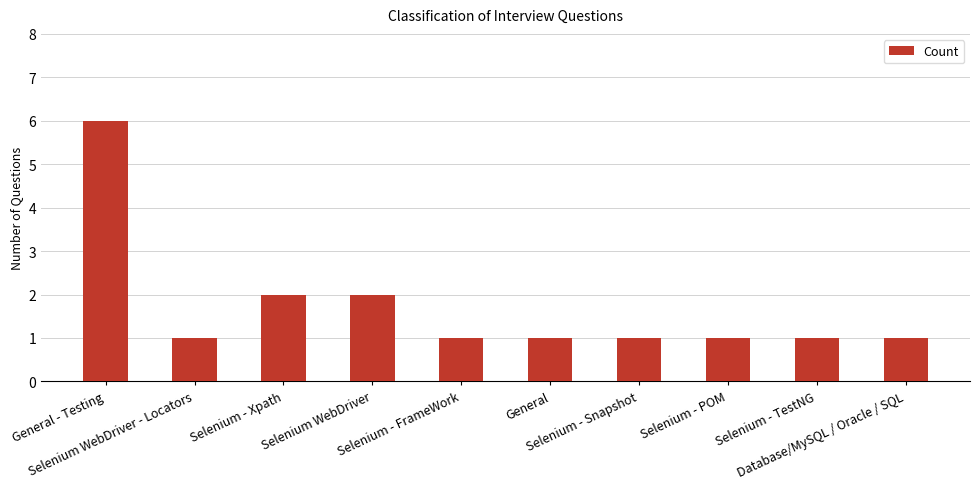

What is the maximum value shown in the chart?

6